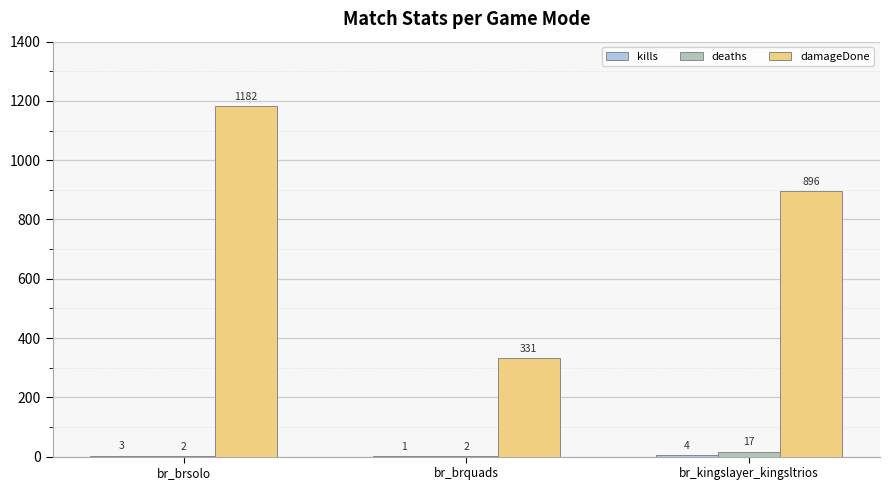

Between br_brquads and br_kingslayer_kingsltrios, which series saw the biggest shift?

damageDone